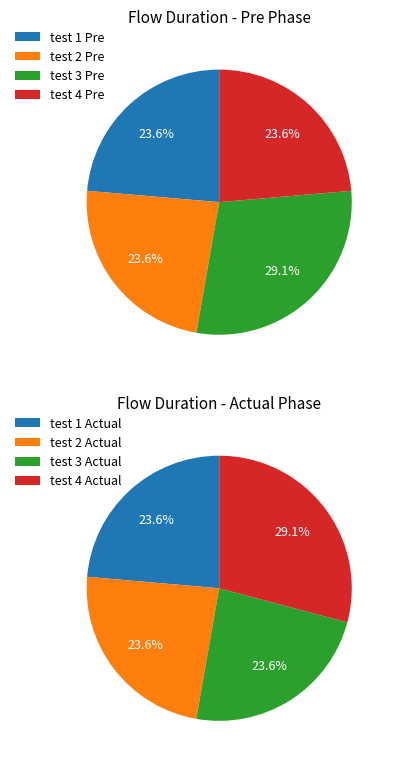

Does any single category account for the majority?

No